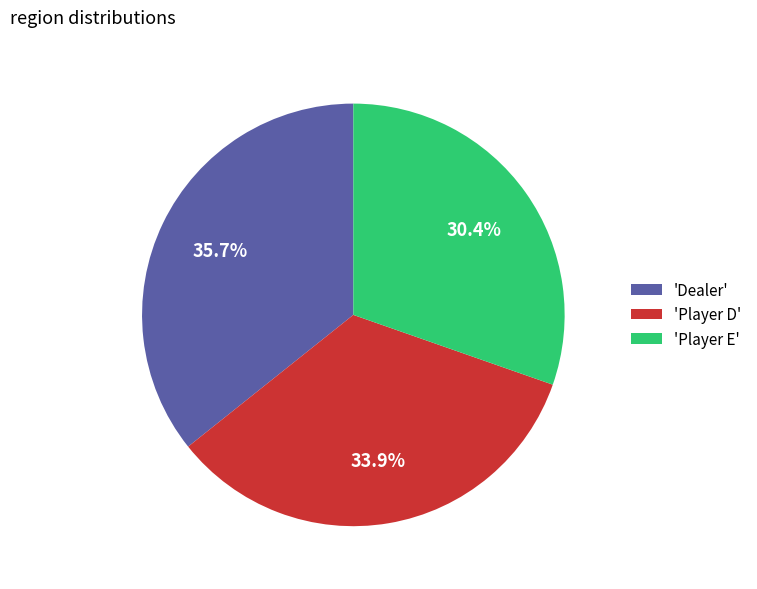

Combined, what portion of the pie is 'Player E' and 'Dealer'?

66.1%